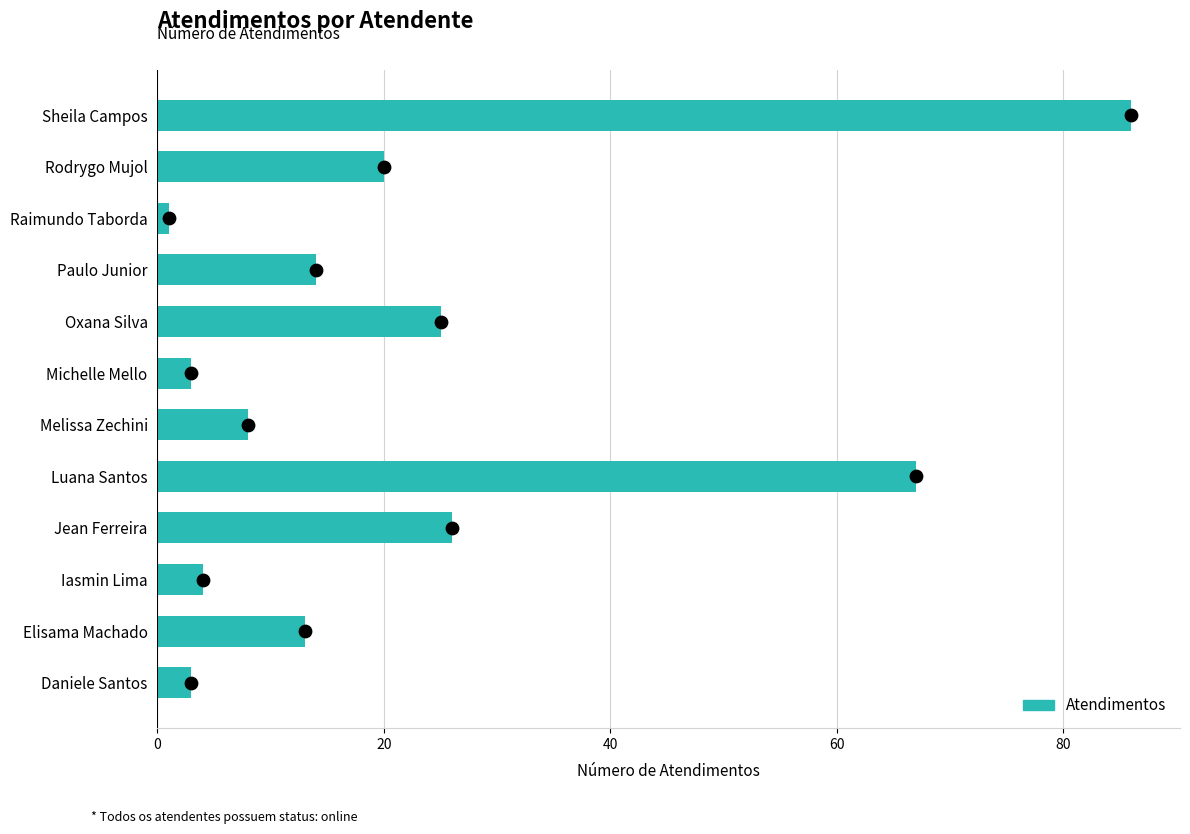

Which has a higher value, Oxana Silva or Daniele Santos?

Oxana Silva